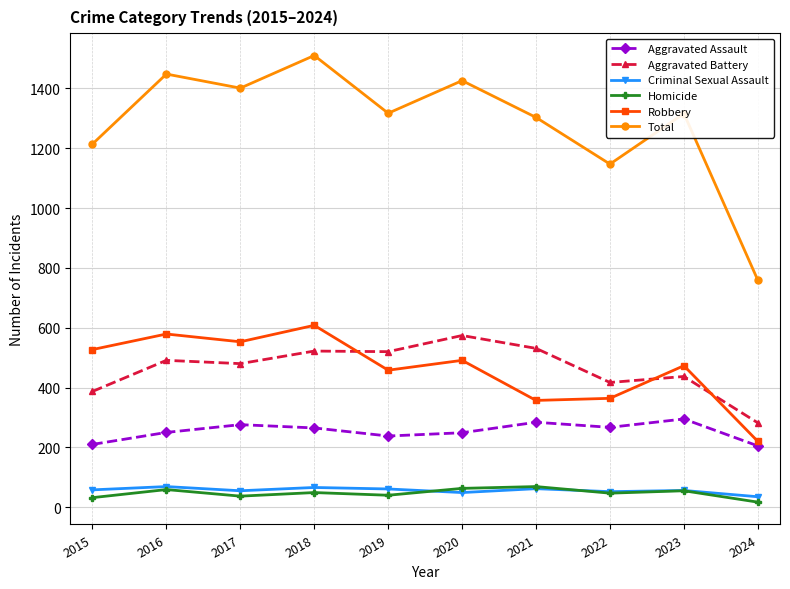

What are all the series names shown in the legend?

Aggravated Assault, Aggravated Battery, Criminal Sexual Assault, Homicide, Robbery, Total